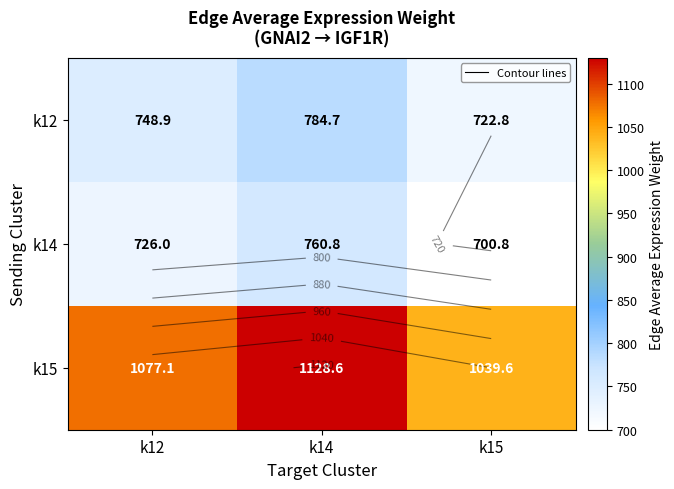

What is the maximum value for k14?

760.8